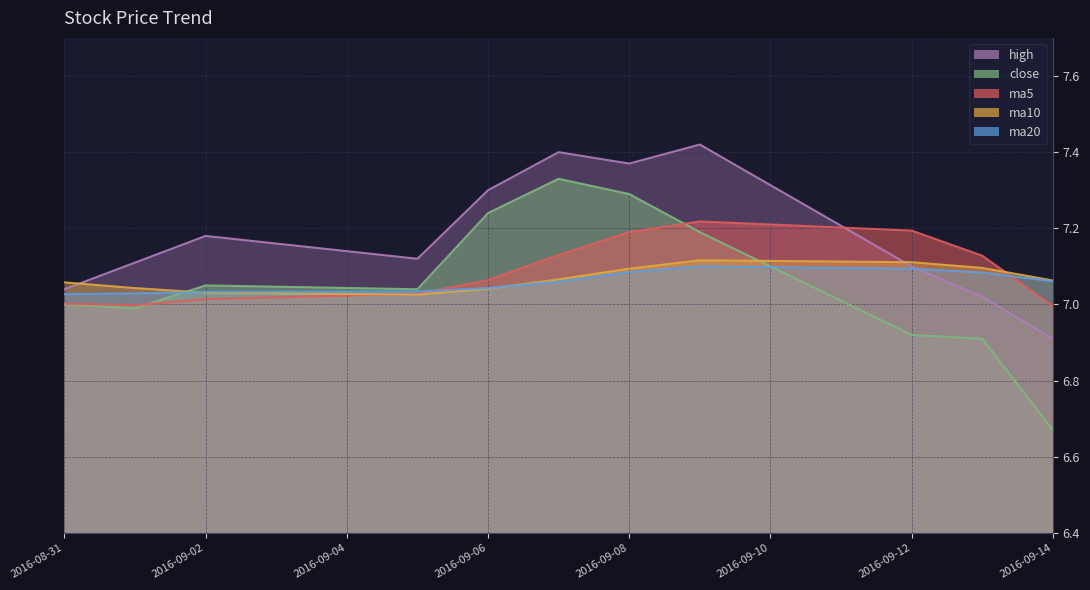

Reading left to right, transcribe all the data shown in this chart.

ma5: 7.0	7.0	7.0	7.0	7.1	7.1	7.2	7.2	7.2	7.1	7.0
ma10: 7.1	7.0	7.0	7.0	7.0	7.1	7.1	7.1	7.1	7.1	7.1
ma20: 7.0	7.0	7.0	7.0	7.0	7.1	7.1	7.1	7.1	7.1	7.1
close: 7.0	7.0	7.0	7.0	7.2	7.3	7.3	7.2	6.9	6.9	6.7
high: 7.0	7.1	7.2	7.1	7.3	7.4	7.4	7.4	7.1	7.0	6.9